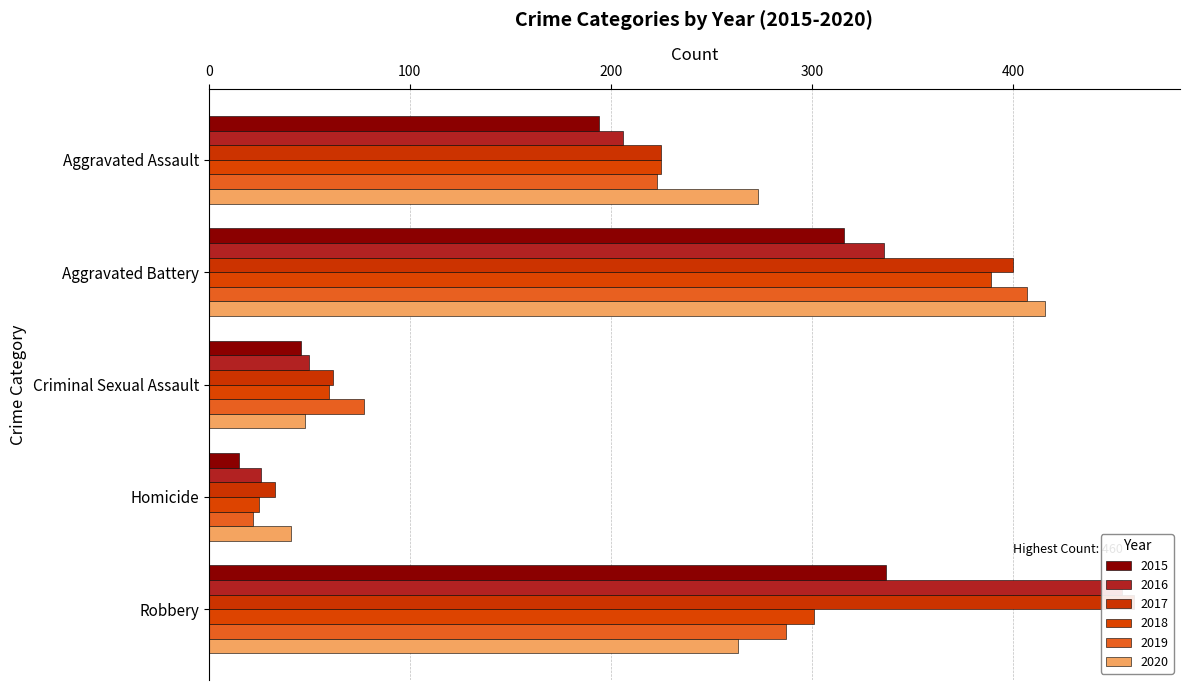

Does the chart contain any negative values?

No